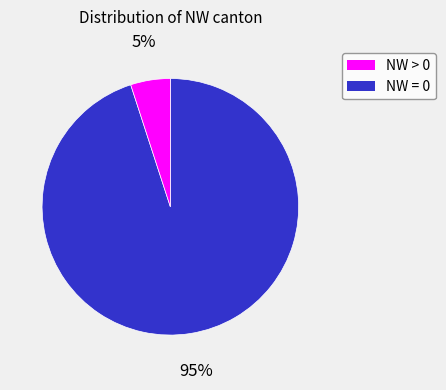

Count the number of slices in the pie.

2